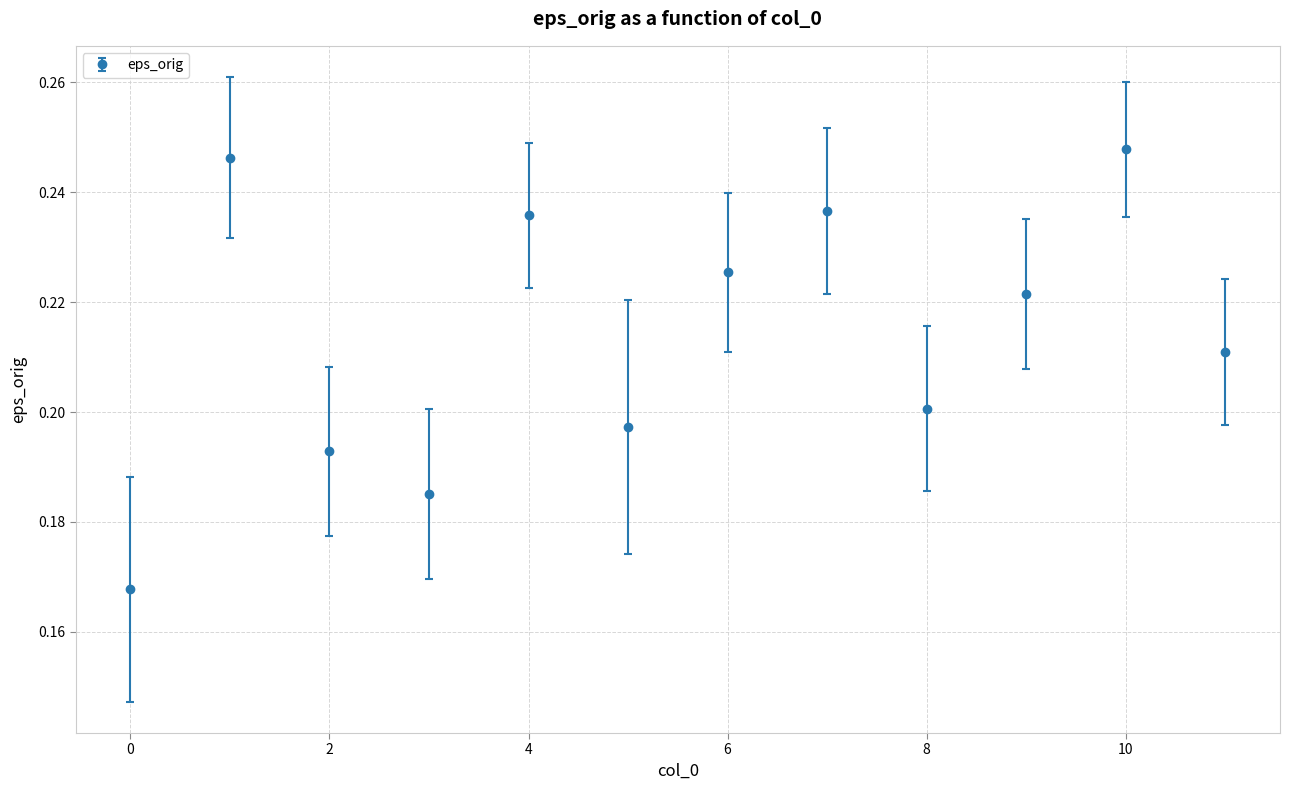

True or false: the data has more than 2 interior local peaks.

True